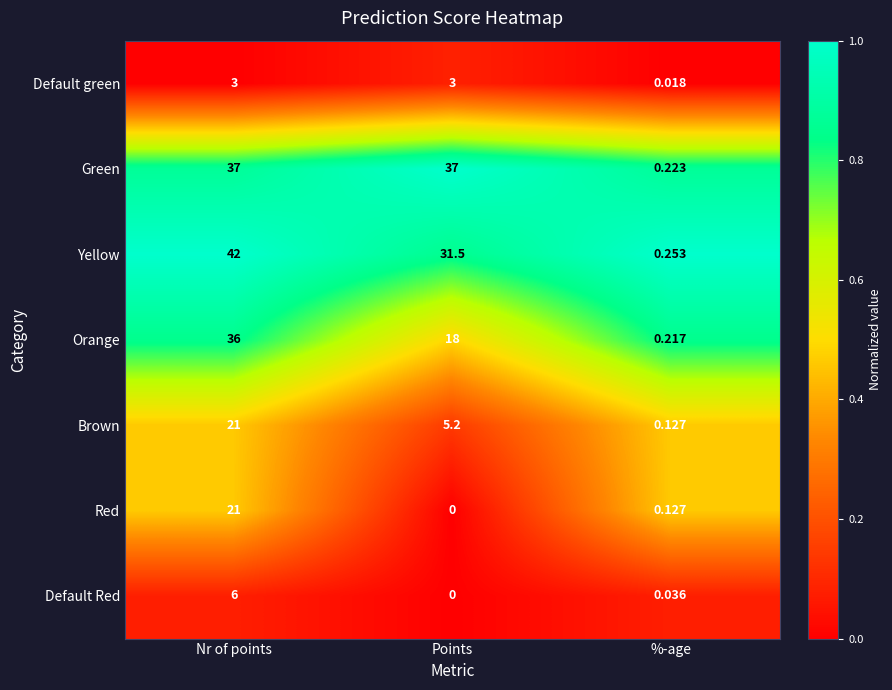

At how many categories does at least one series exceed 0?

3